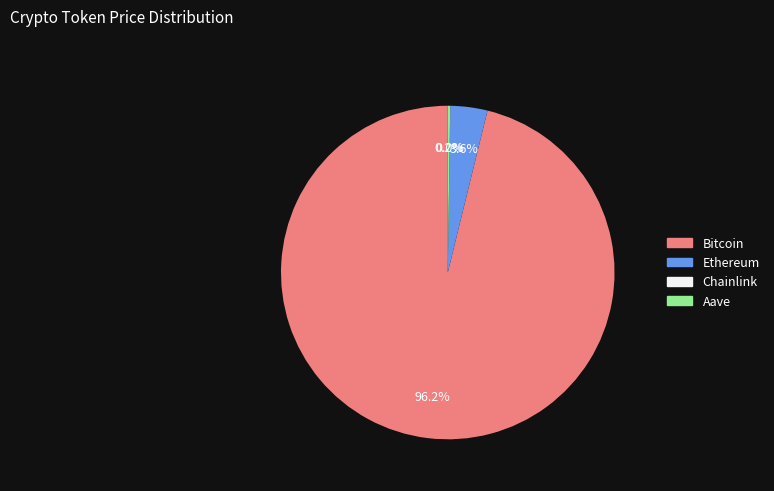

To the nearest percent, what portion does Bitcoin represent?

96%